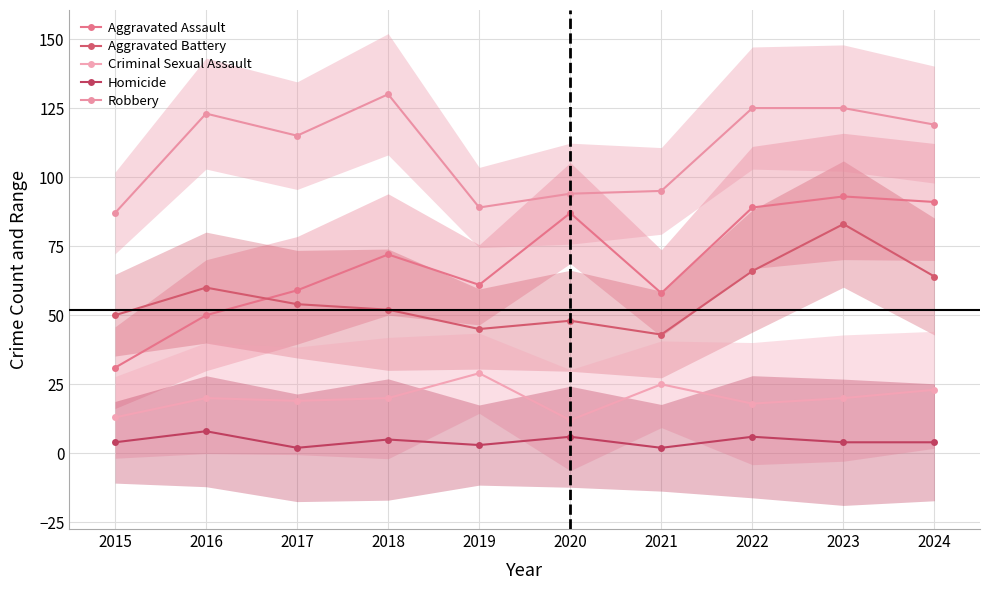

True or false: Robbery and Criminal Sexual Assault cross at least once.

False